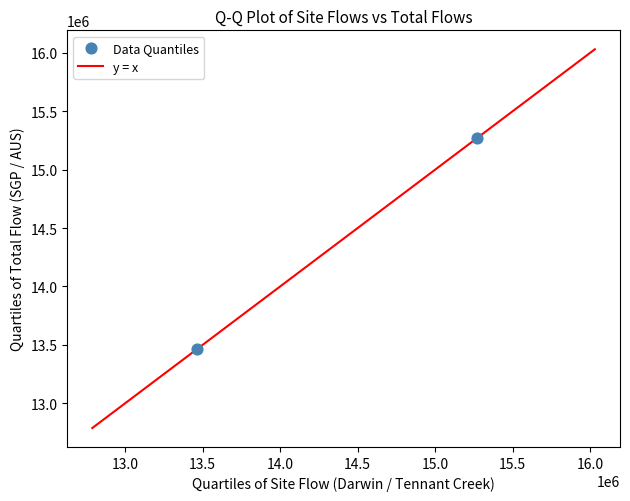

What is the average X value?

14364225.4